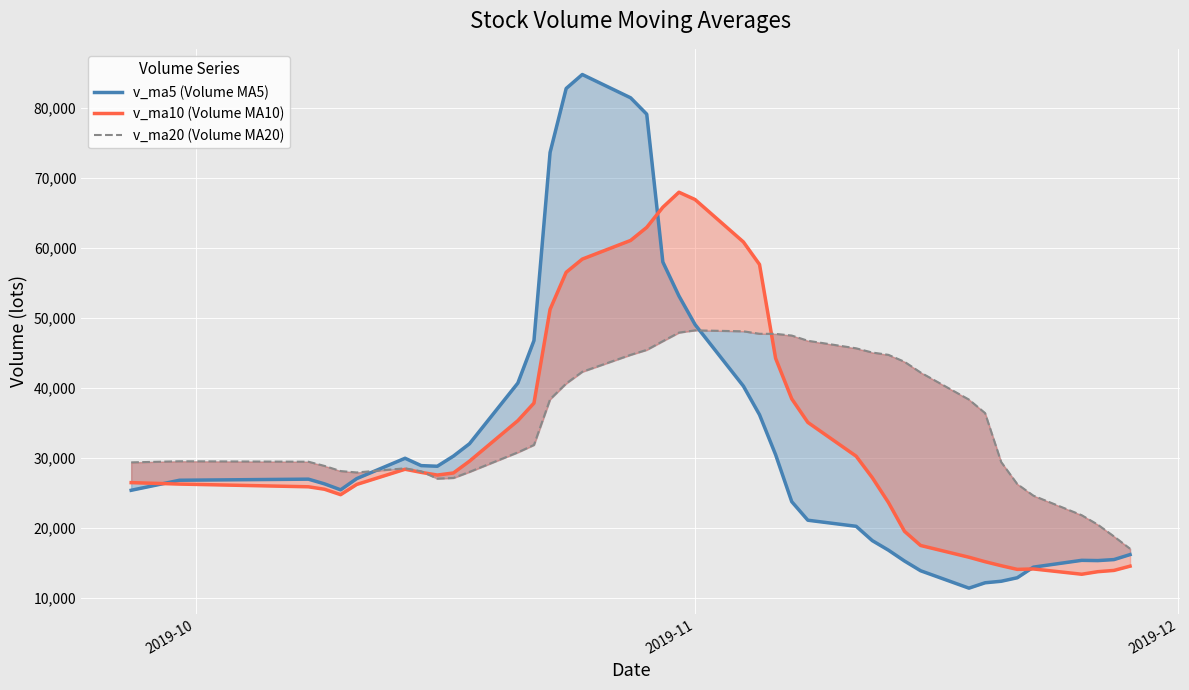

At how many categories does at least one series exceed 70806?

5